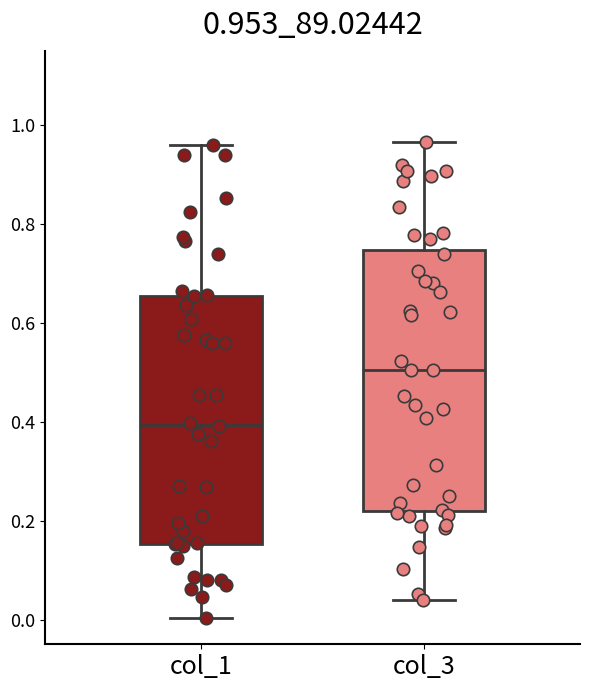

Which box is the tallest, from its lower edge to its upper edge?

col_3